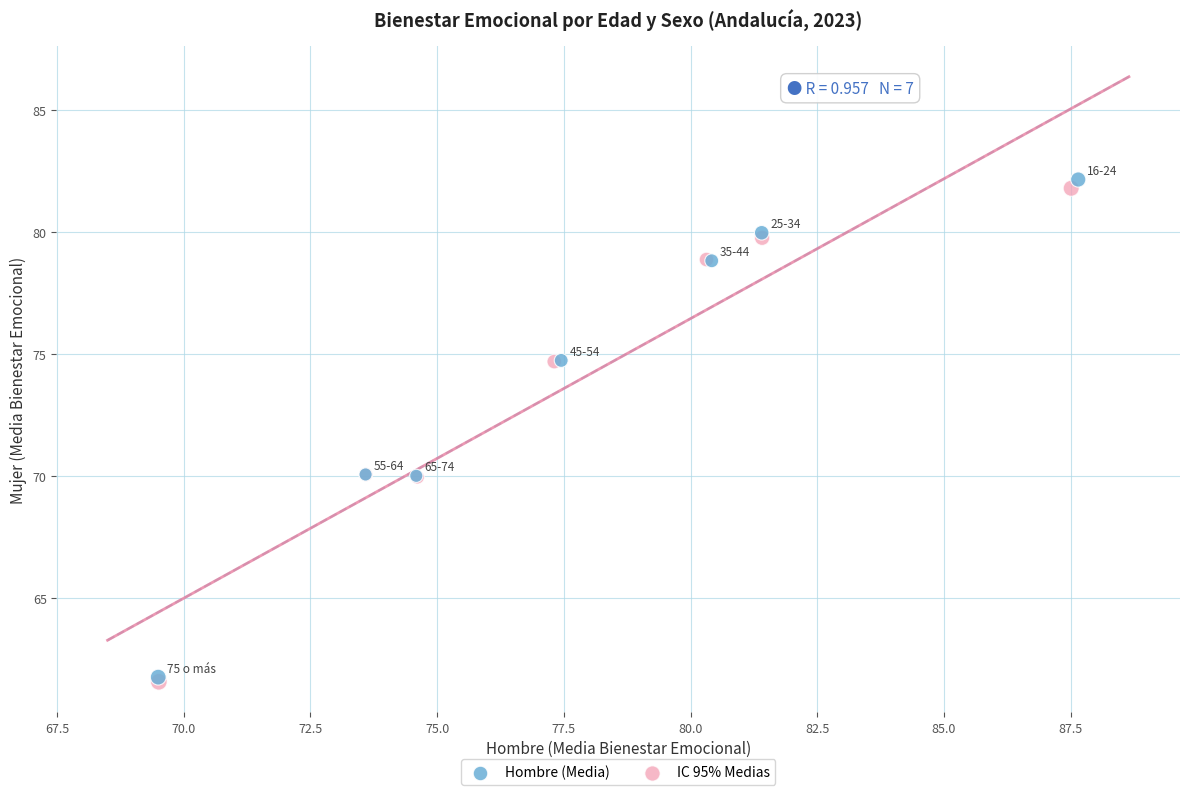

Which series contains the highest Y value?

Hombre (Media)